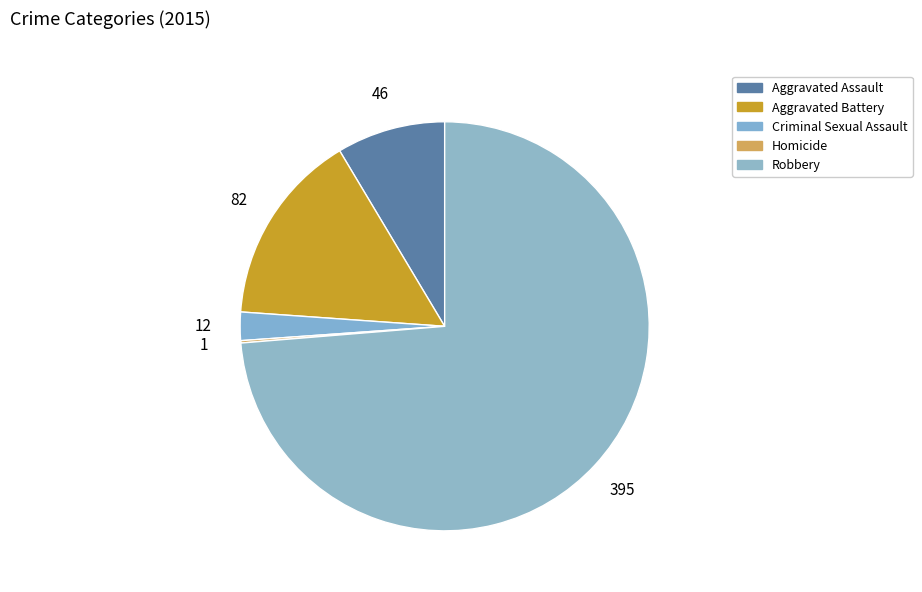

To the nearest percent, what is the average slice percentage?

20%